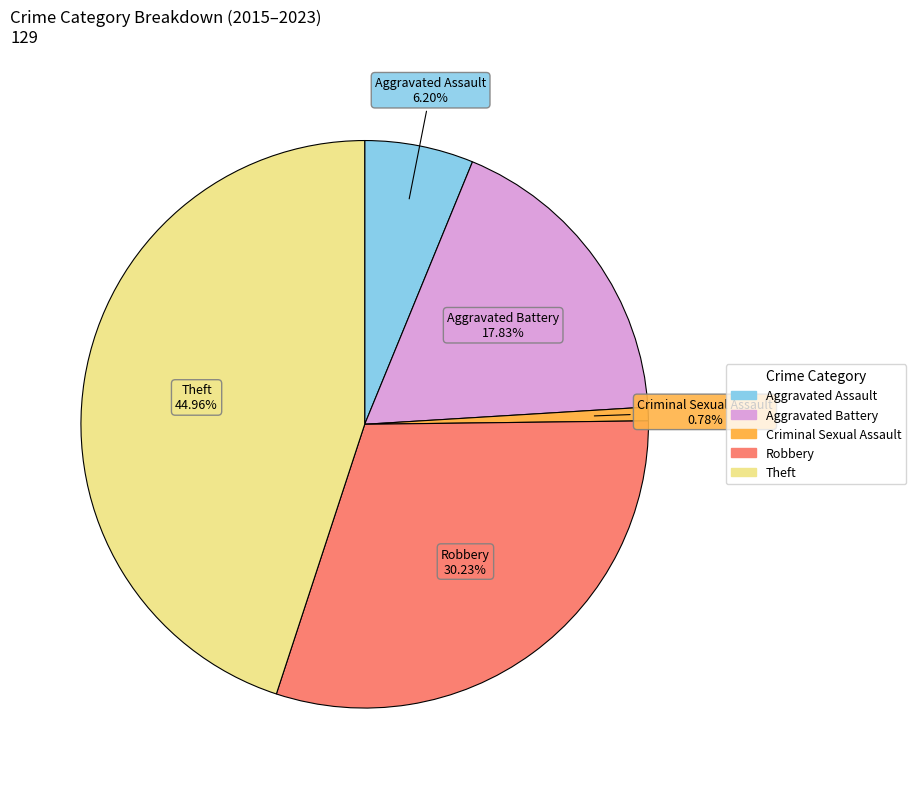

True or false: Criminal Sexual Assault accounts for 1% of the total.

True